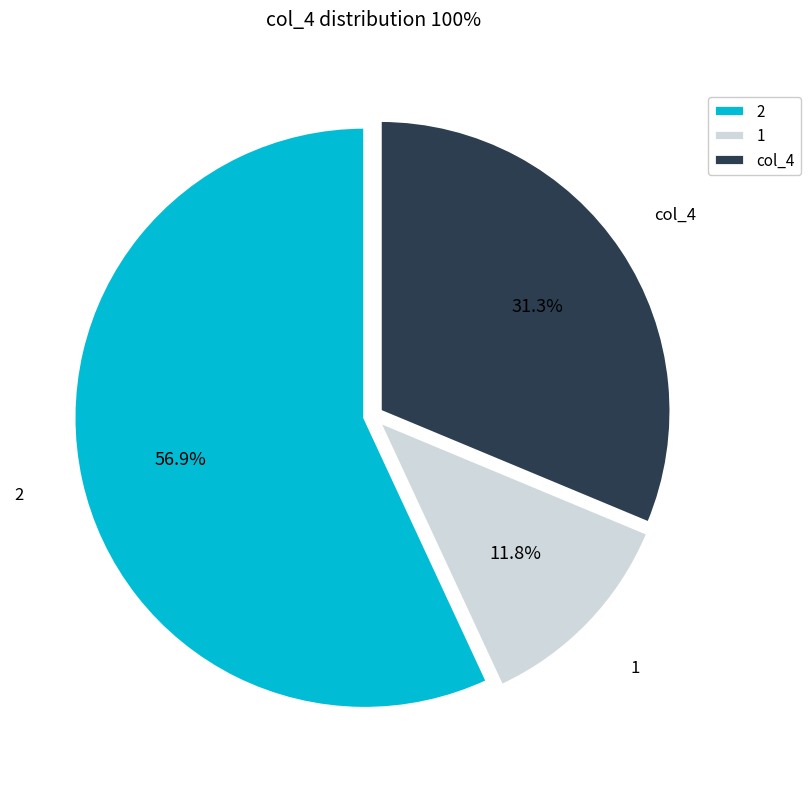

To the nearest percent, what percentage of the pie is col_4?

31%